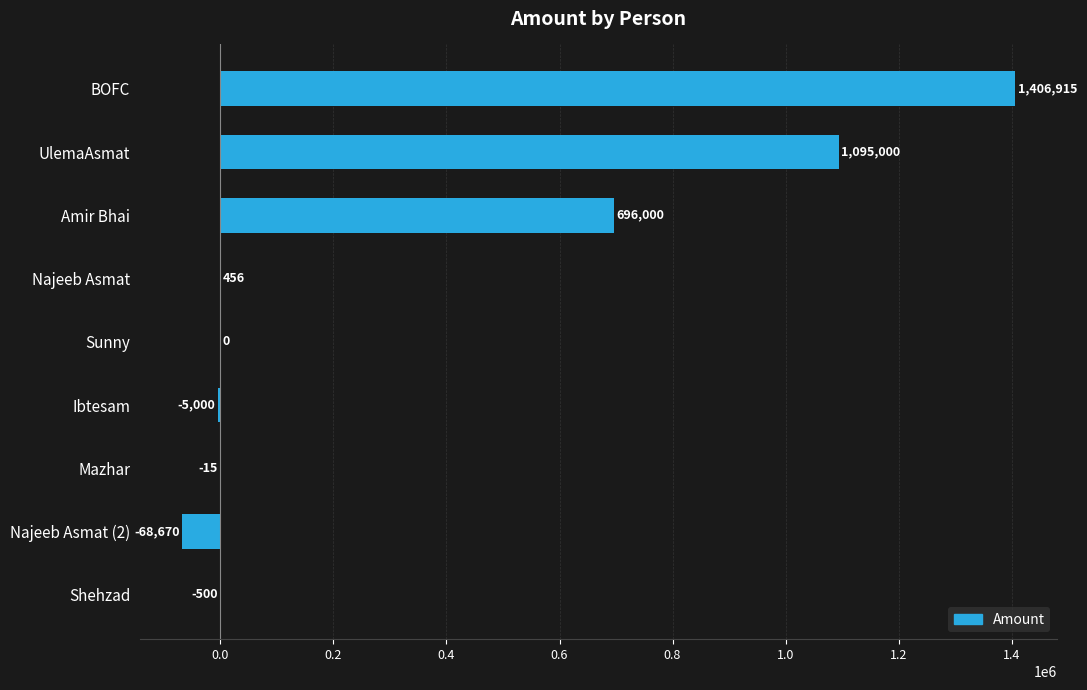

What is the sum of all values?

3124186